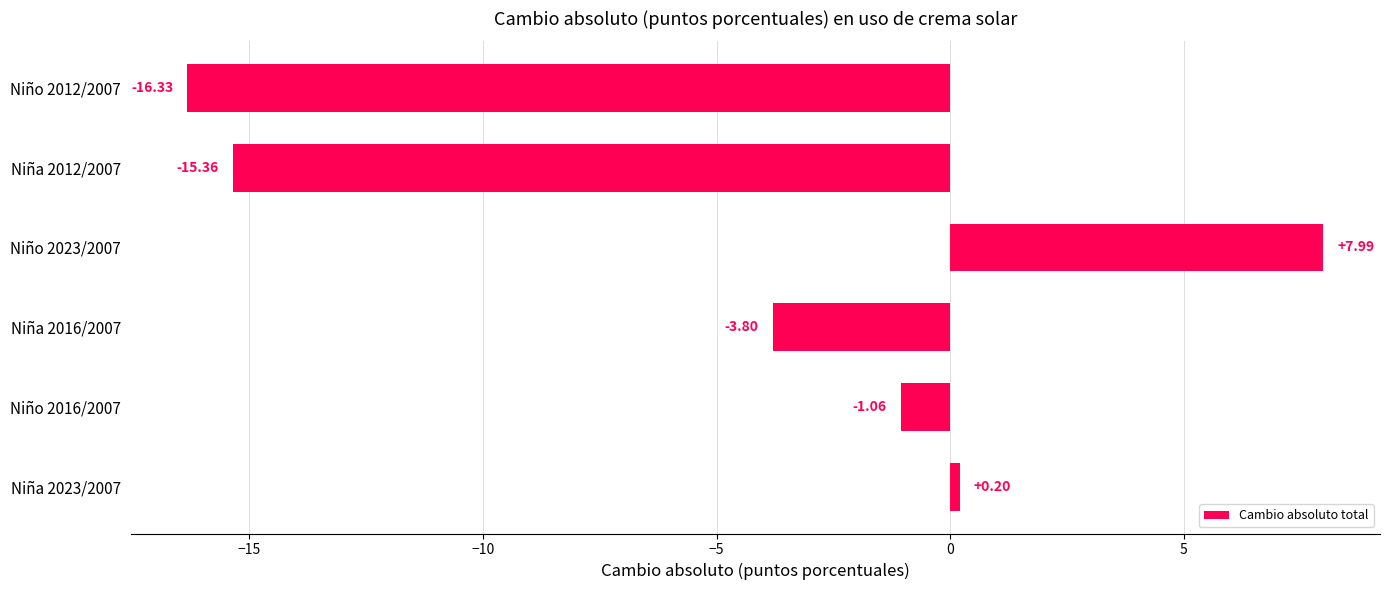

What is the difference between the maximum and minimum values?

24.3